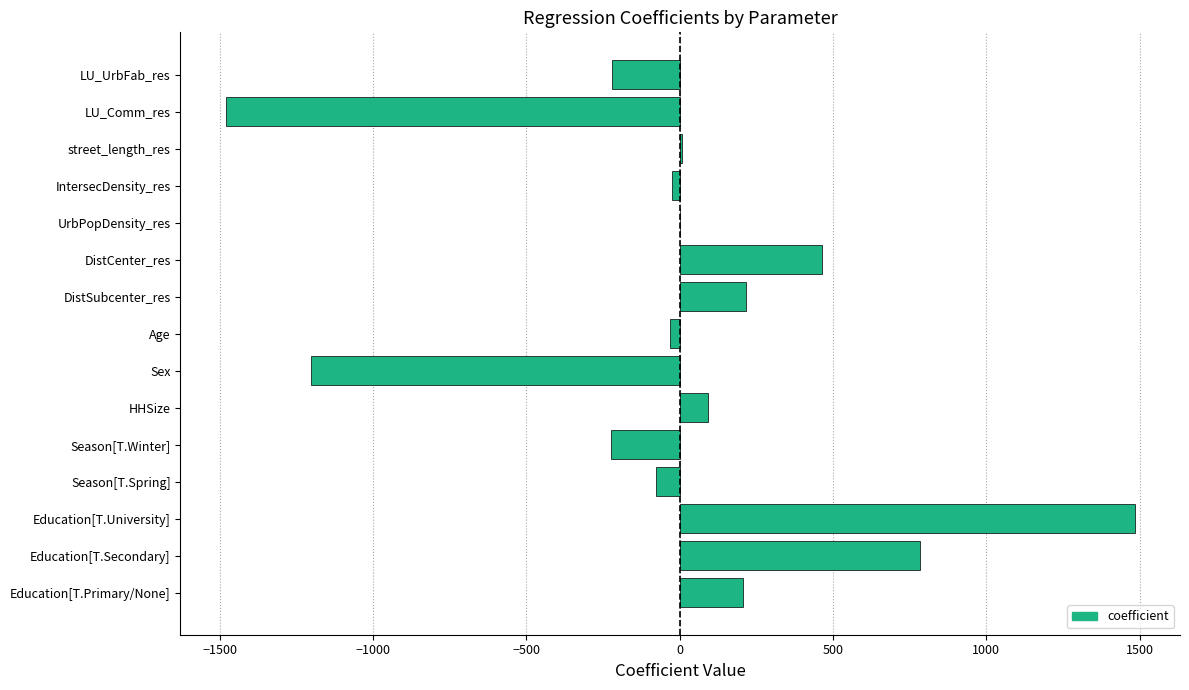

What is the change in value from Education[T.University] to DistSubcenter_res?

-1266.7